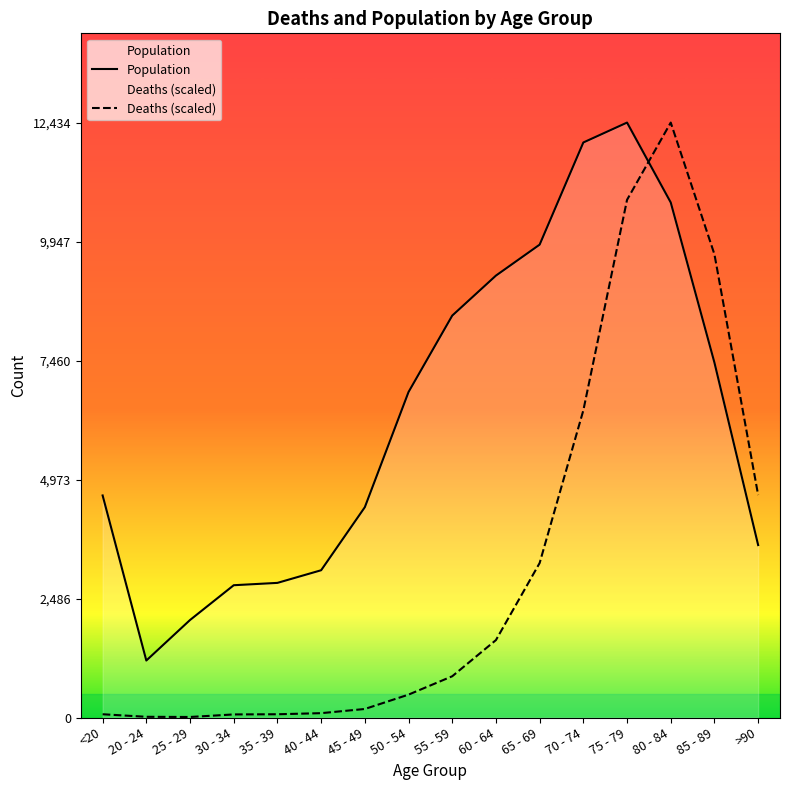

Reading right to left, extract all data points from this chart.

Population: >90=3604.0	85 - 89=7417.0	80 - 84=10764.0	75 - 79=12434.0	70 - 74=12018.0	65 - 69=9883.0	60 - 64=9236.0	55 - 59=8400.0	50 - 54=6803.0	45 - 49=4396.0	40 - 44=3078.0	35 - 39=2814.0	30 - 34=2765.0	25 - 29=2038.0	20 - 24=1191.0	<20=4641.0
Deaths (scaled): >90=4649.9	85 - 89=9679.8	80 - 84=12434.0	75 - 79=10819.4	70 - 74=6420.2	65 - 69=3229.1	60 - 64=1618.4	55 - 59=862.4	50 - 54=478.7	45 - 49=178.6	40 - 44=91.2	35 - 39=68.4	30 - 34=64.6	25 - 29=11.4	20 - 24=15.2	<20=68.4